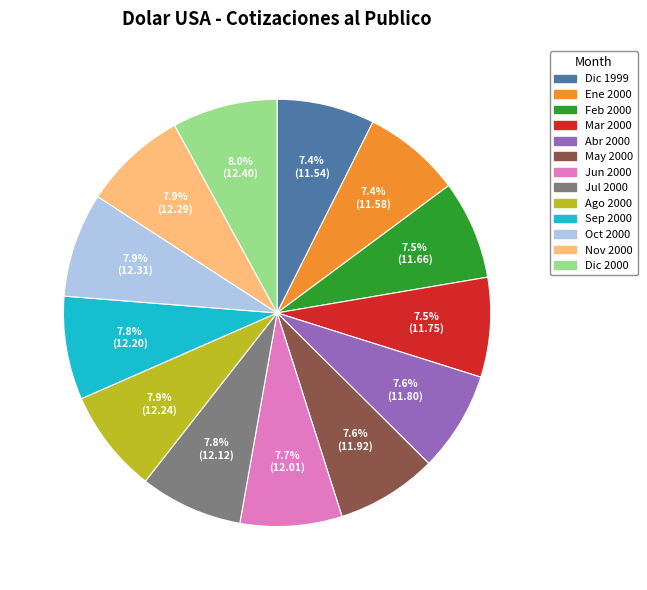

What is the total percentage of Mar 2000 and Ago 2000?

15.4%